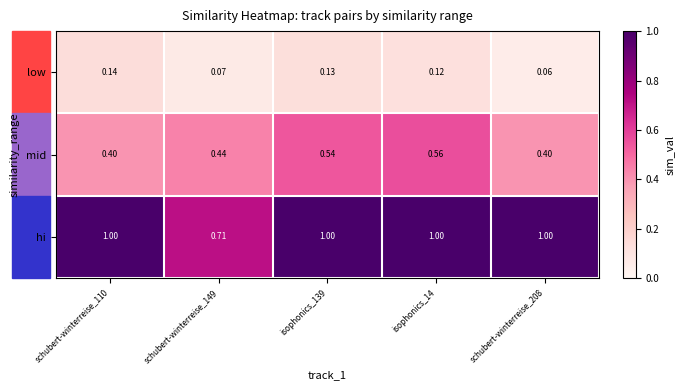

At how many categories does at least one series exceed 0?

5